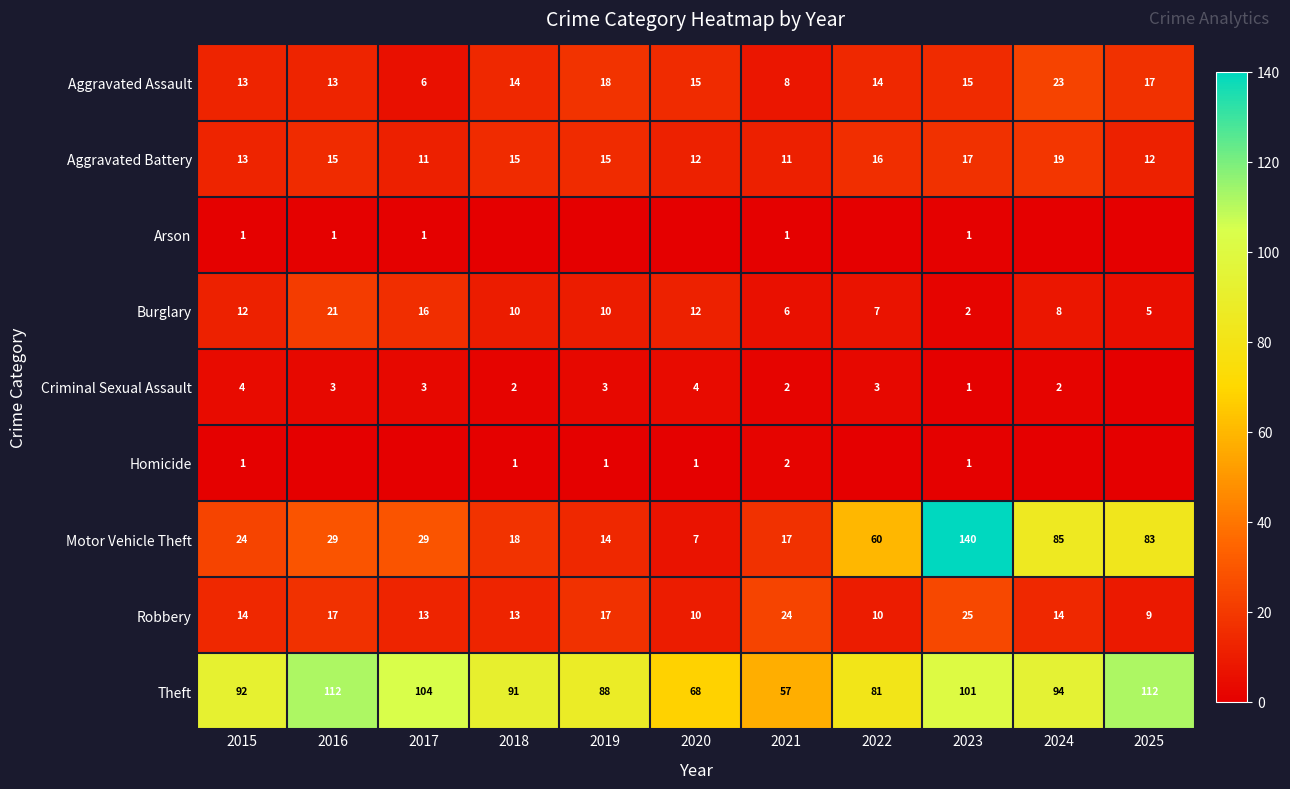

What is the sum of all Theft values?

1000